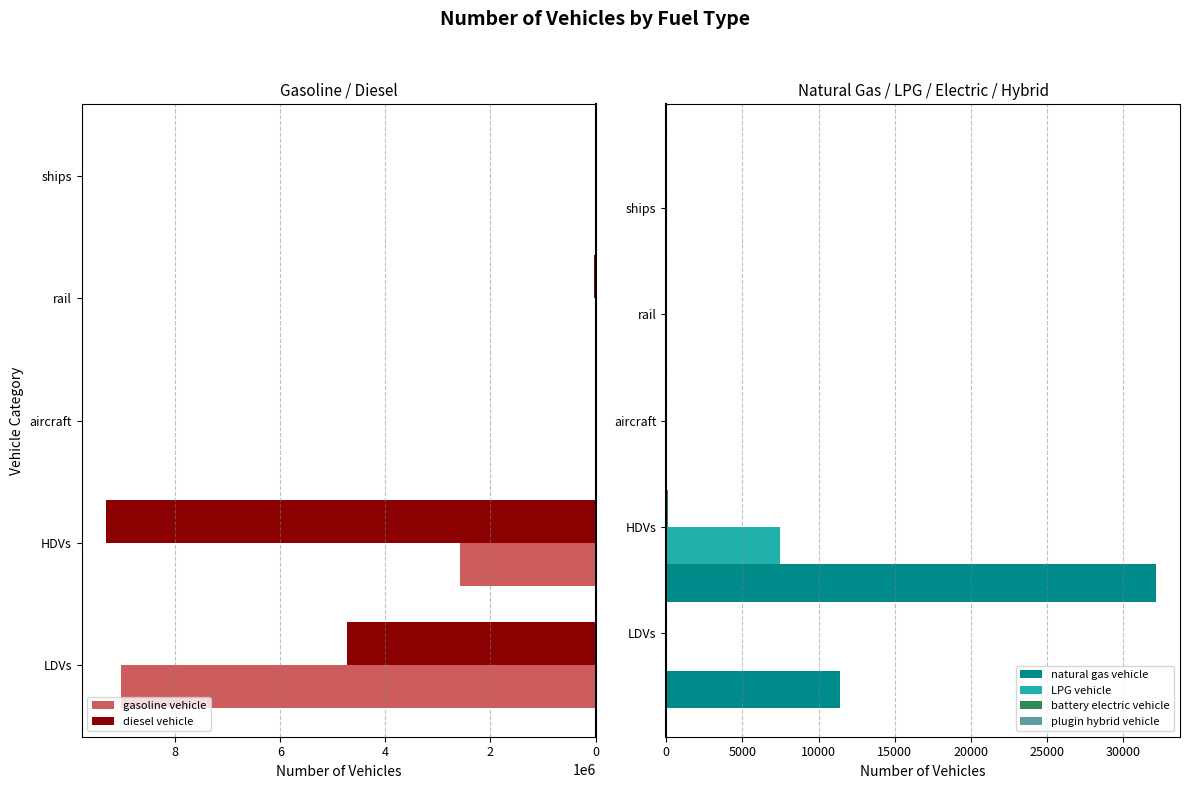

Is it true that gasoline vehicle equals 3905125.7 at aircraft?

False